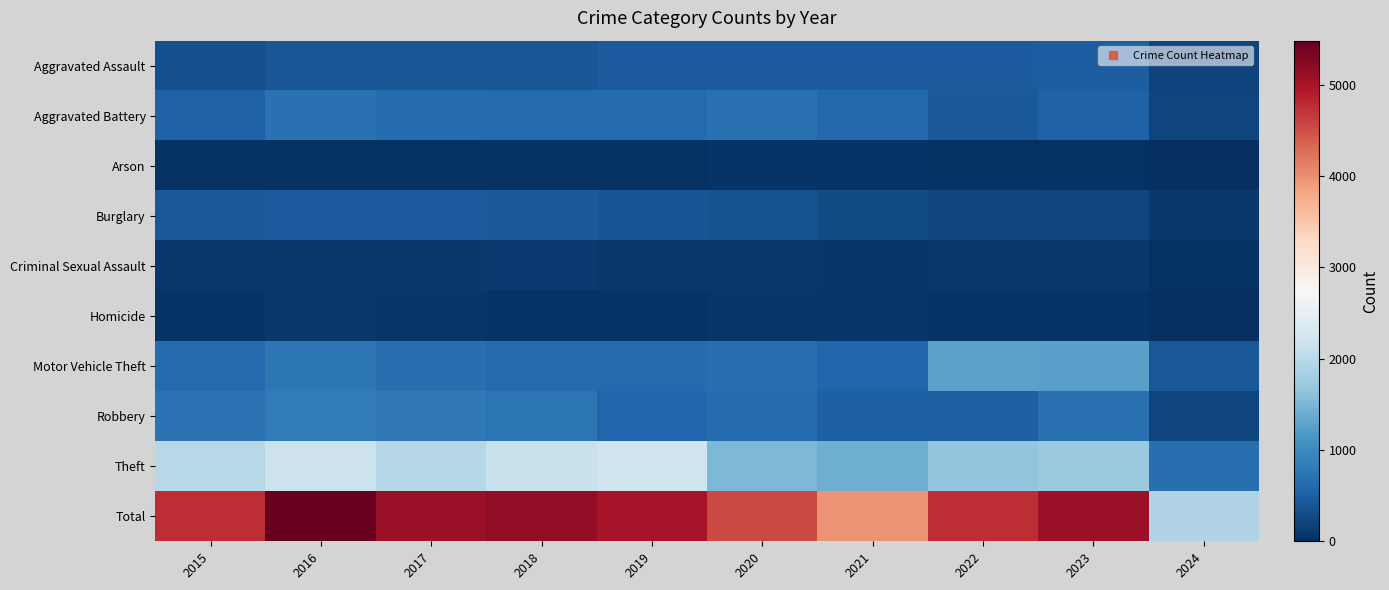

Which category has the highest value across all series?

2016